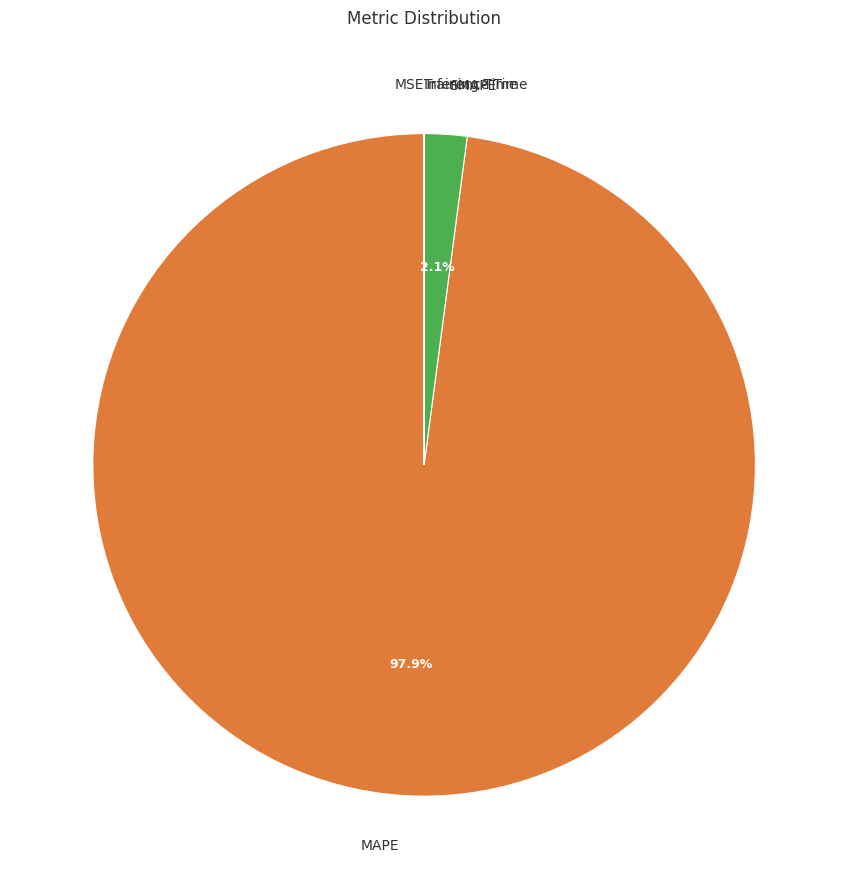

Does MAPE represent more than half of the total?

Yes